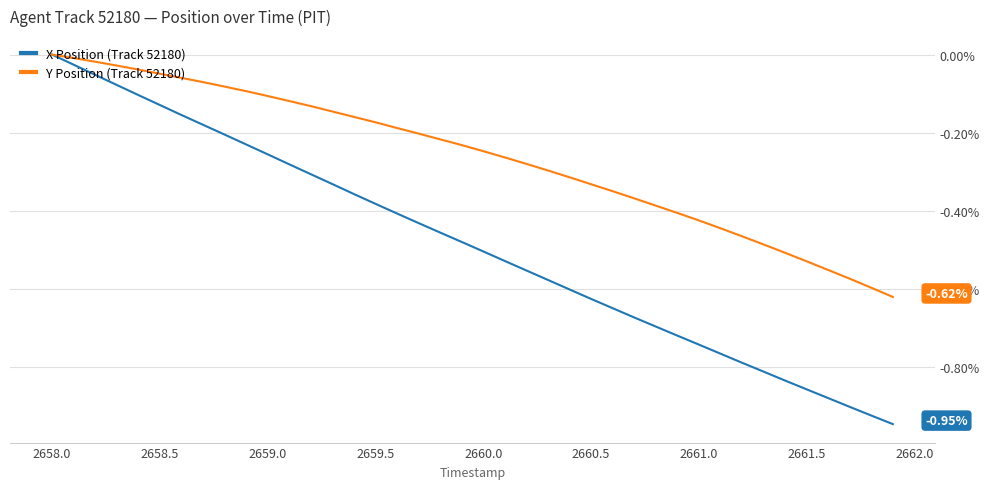

Which series has the largest total across all categories?

Y Position (Track 52180)